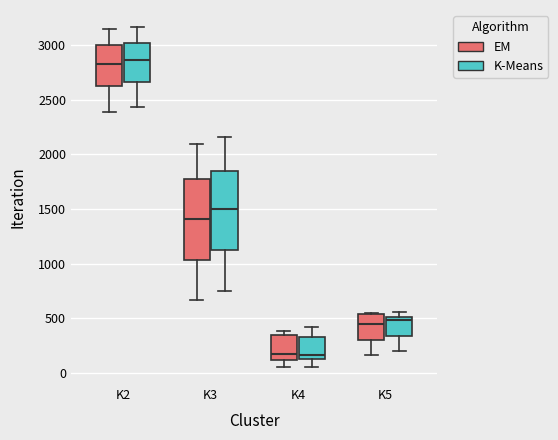

Where is the lower edge of the box for K4 (K-Means) on the y-axis? The values are not printed on the chart, so give them approximately, as read against the axis.

100